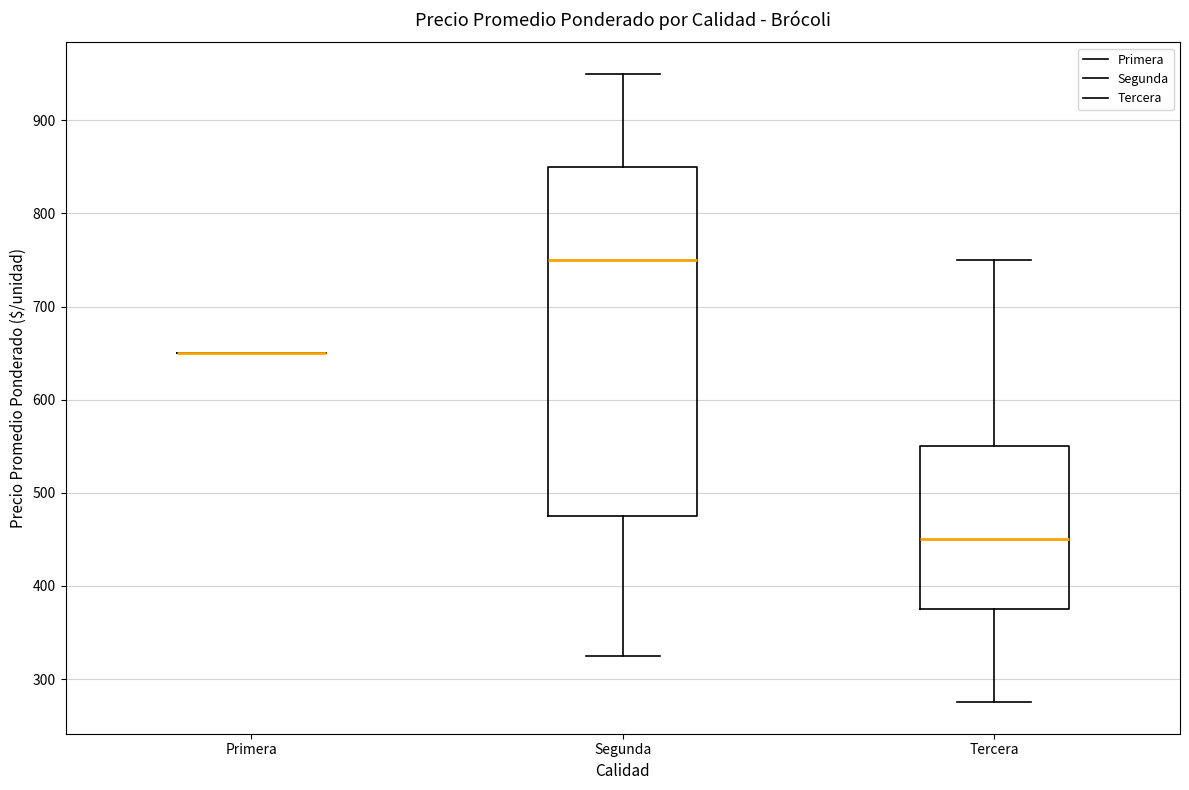

Which box is the tallest, from its lower edge to its upper edge?

Segunda